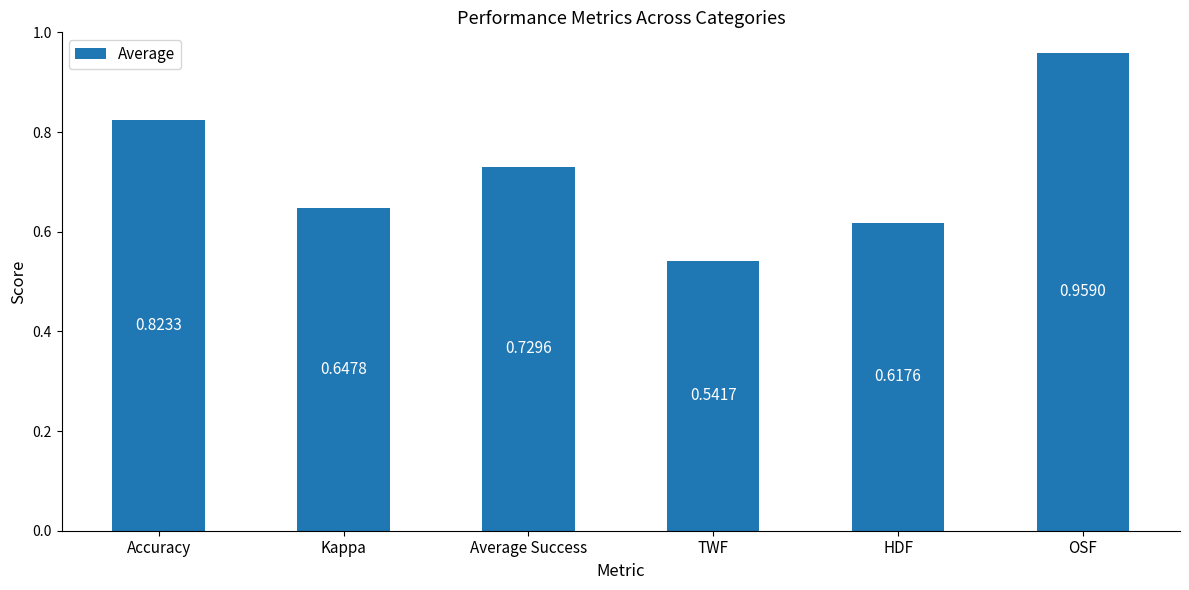

Which category has the lowest value across all series?

TWF